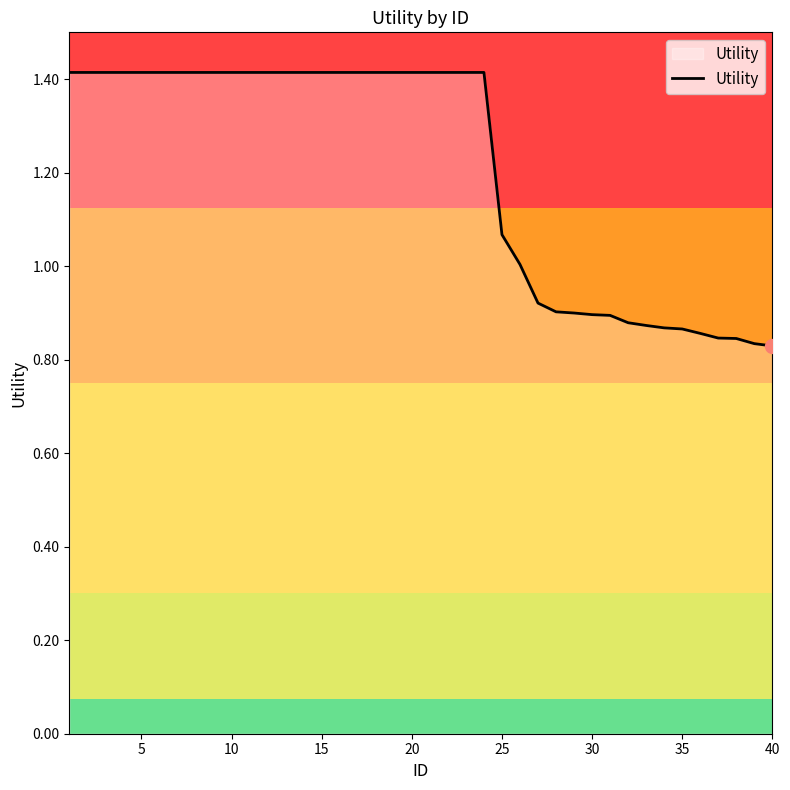

What is the maximum value shown in the chart?

1.4